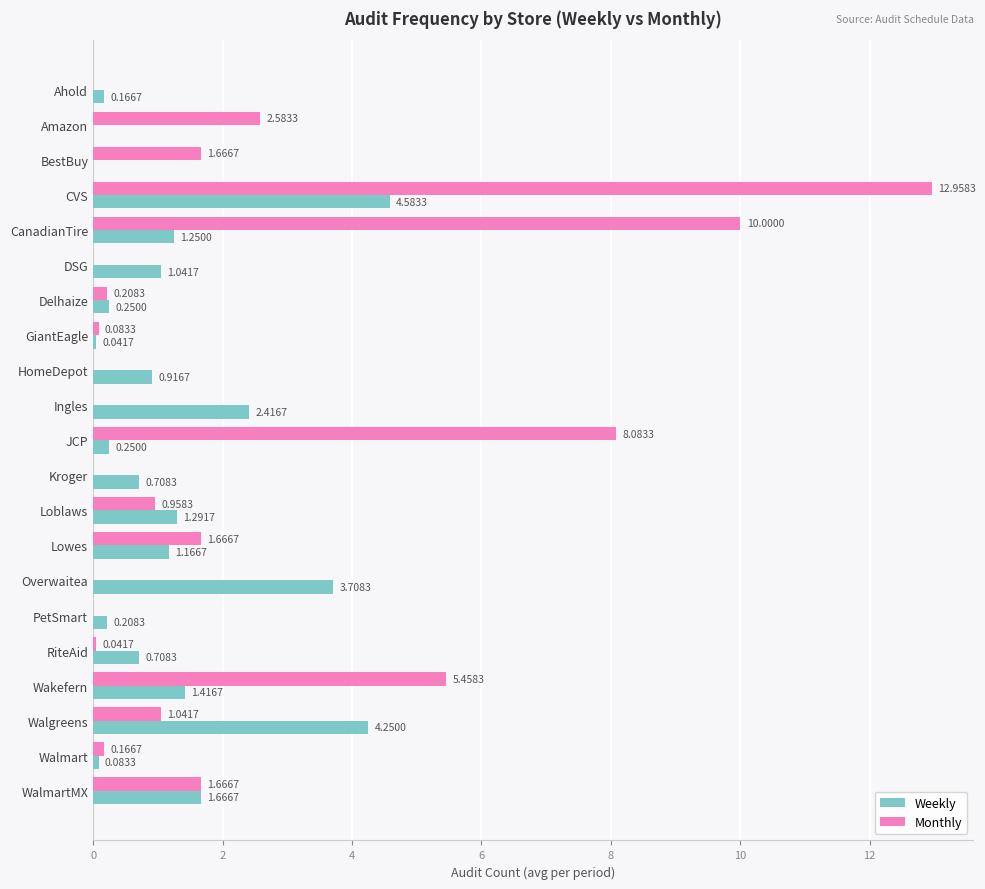

Where is Weekly nearest to the value 2?

WalmartMX